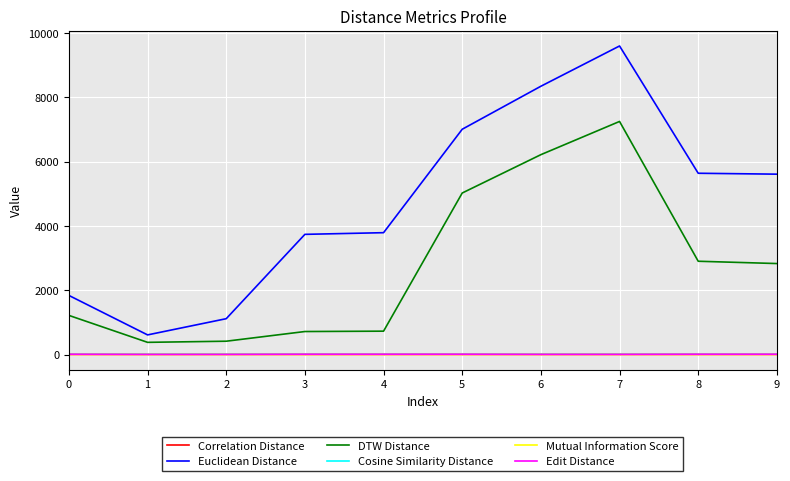

True or false: Euclidean Distance and Edit Distance cross at least once.

False